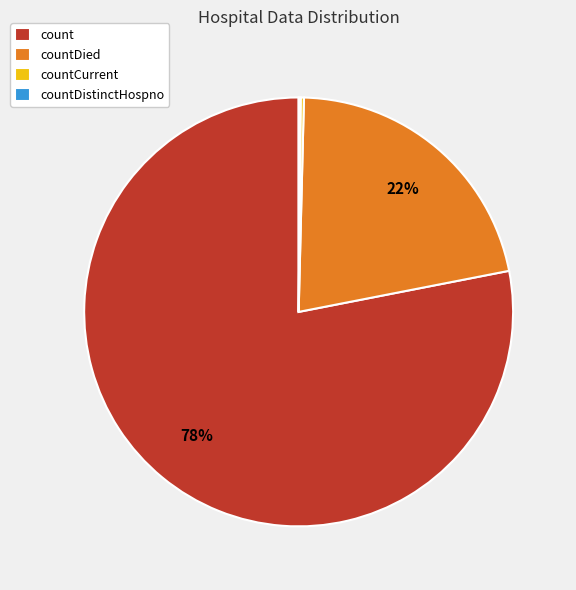

To the nearest percent, what is the average slice percentage?

25%